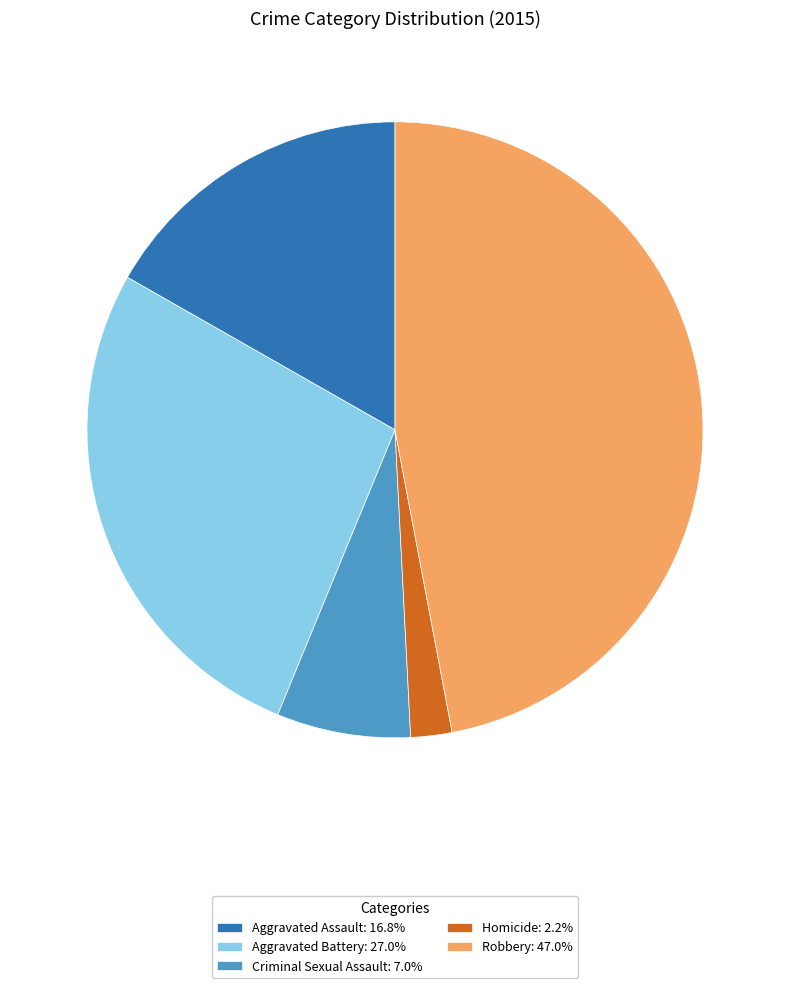

What is the ratio of the value at Robbery to the value at Aggravated Assault?

2.8